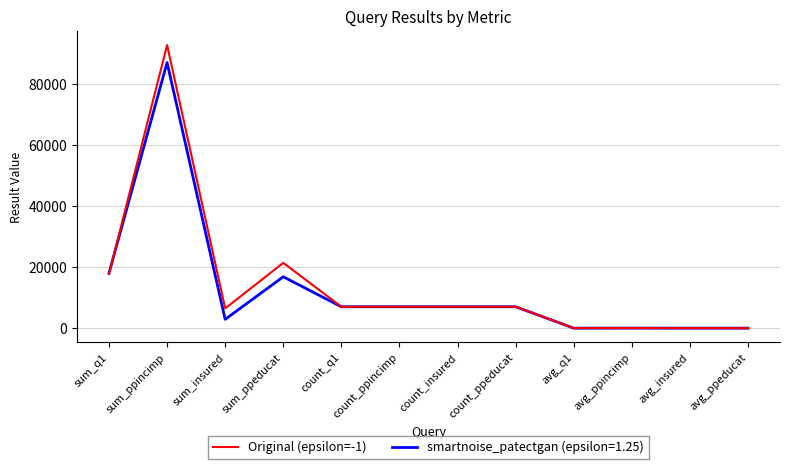

True or false: smartnoise_patectgan (epsilon=1.25) has a value of 7000.0 at count_ppeducat.

True